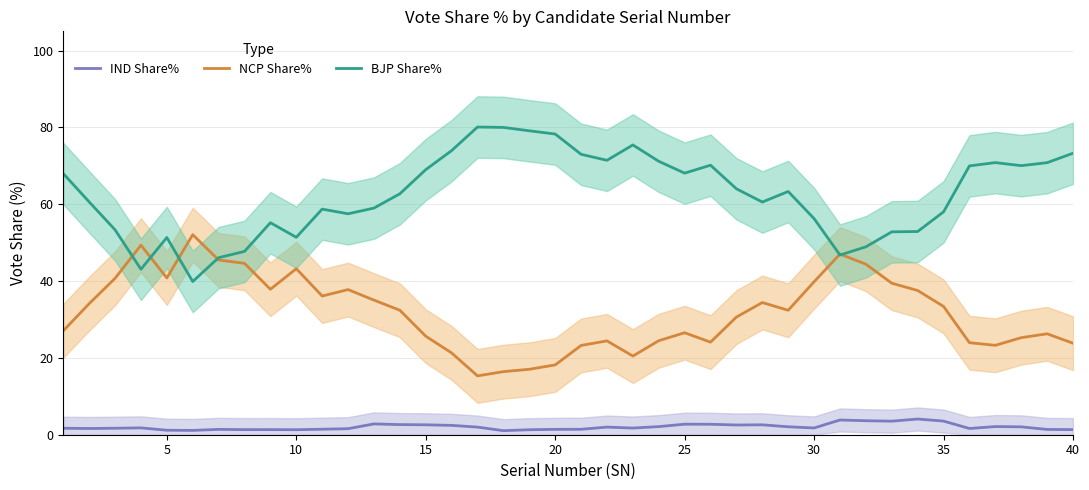

Reading left to right, list all the values displayed in this chart.

IND Share%: 1.7	1.6	1.7	1.8	1.2	1.1	1.4	1.3	1.3	1.3	1.4	1.6	2.8	2.6	2.6	2.4	2.0	1.1	1.3	1.4	1.4	2.0	1.7	2.1	2.7	2.7	2.5	2.6	2.1	1.8	3.8	3.6	3.5	4.1	3.6	1.6	2.1	2.1	1.4	1.3
NCP Share%: 27.0	34.1	40.7	49.3	40.8	52.1	45.5	44.6	37.9	43.2	36.1	37.8	35.0	32.4	25.7	21.3	15.3	16.4	17.0	18.2	23.2	24.4	20.5	24.5	26.5	24.1	30.6	34.4	32.4	39.8	47.0	44.4	39.4	37.5	33.4	24.0	23.3	25.3	26.3	23.8
BJP Share%: 68.0	60.6	53.3	43.1	51.3	39.9	46.1	47.7	55.2	51.4	58.7	57.5	59.0	62.7	69.0	74.0	80.1	80.0	79.1	78.3	73.0	71.4	75.4	71.2	68.1	70.2	64.0	60.6	63.3	56.3	46.8	48.9	52.8	52.9	58.0	70.0	70.8	70.0	70.8	73.3